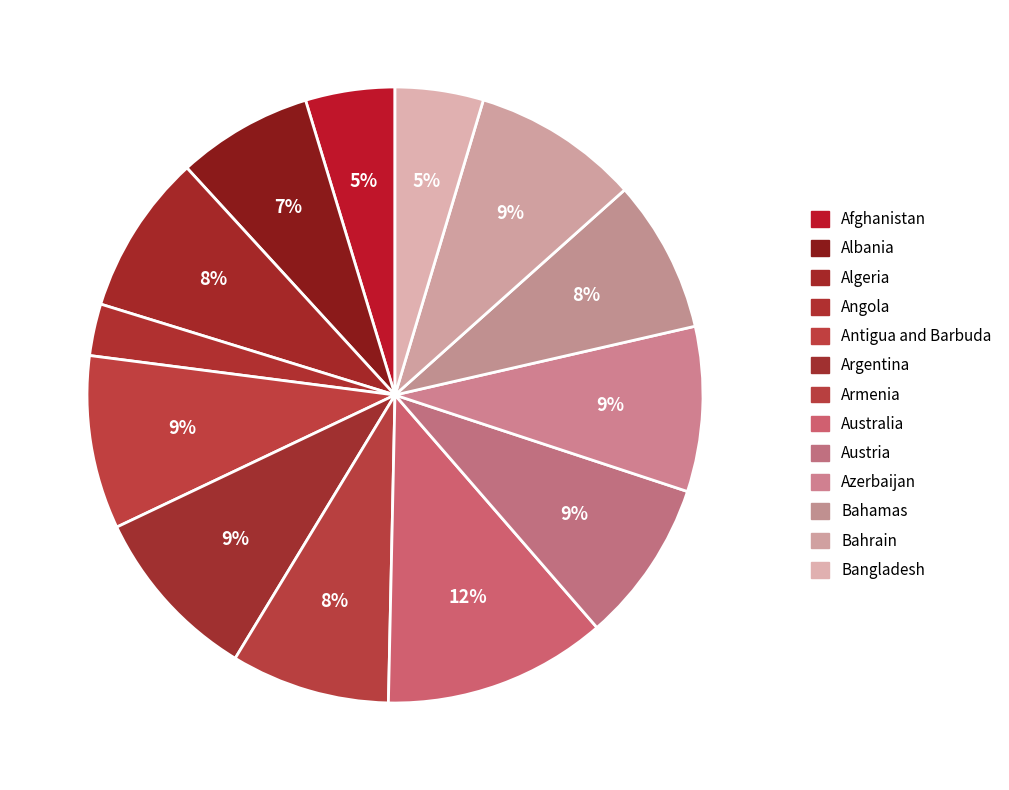

How many slices are in this pie chart?

13